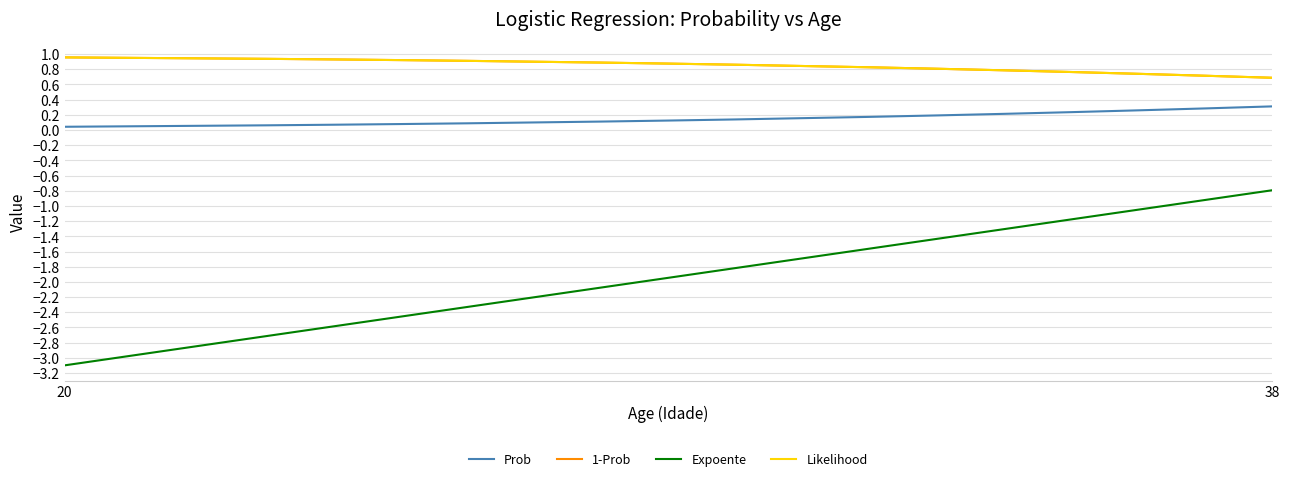

What is the difference between the second highest and second lowest values in the 1-Prob series?

0.2